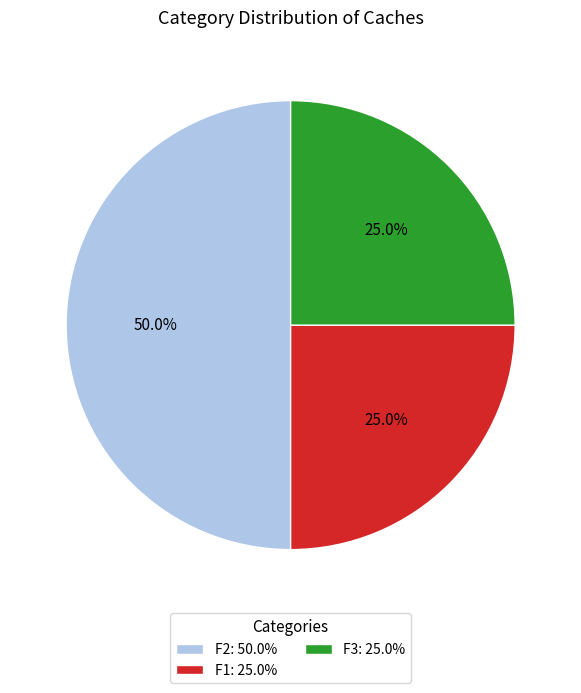

To the nearest percent, what is the combined percentage of F1 and F3?

50%